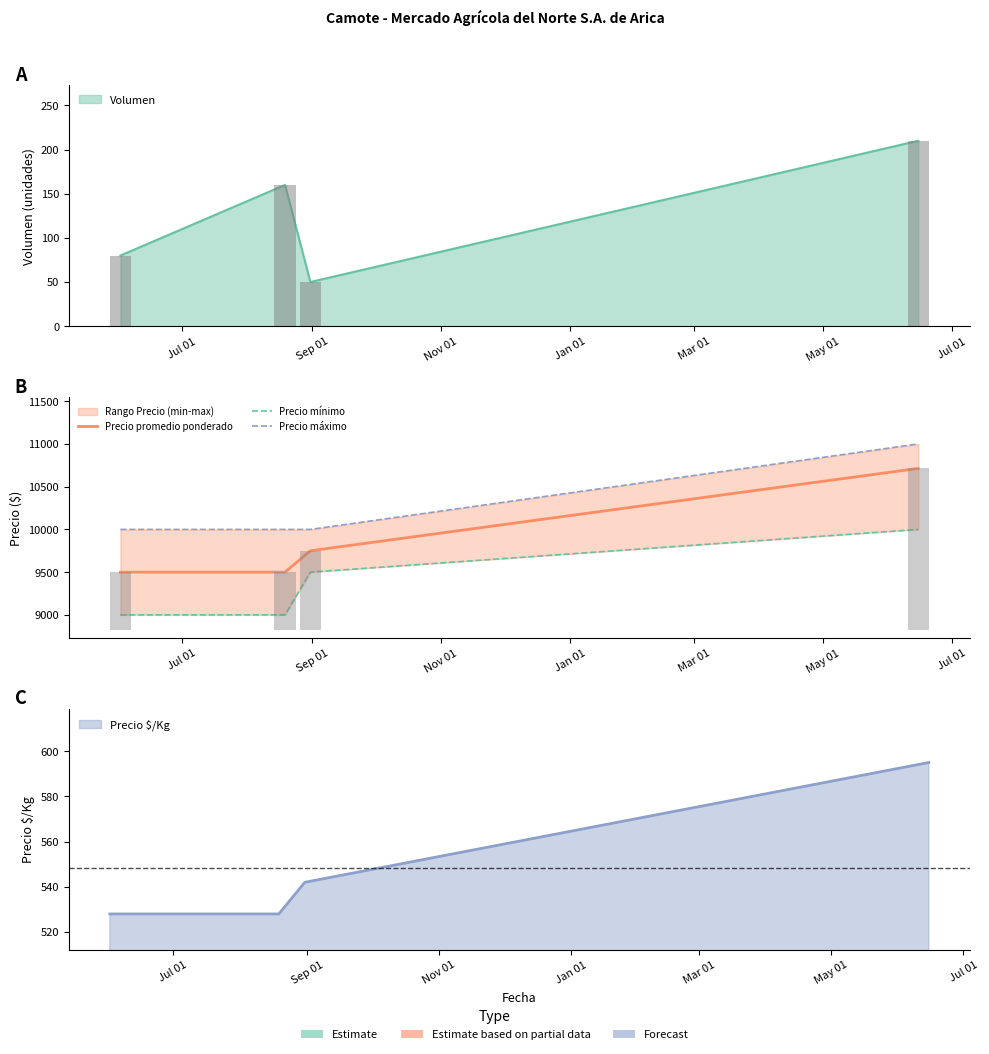

What is the difference between the maximum and minimum values in the Precio máximo series?

1000